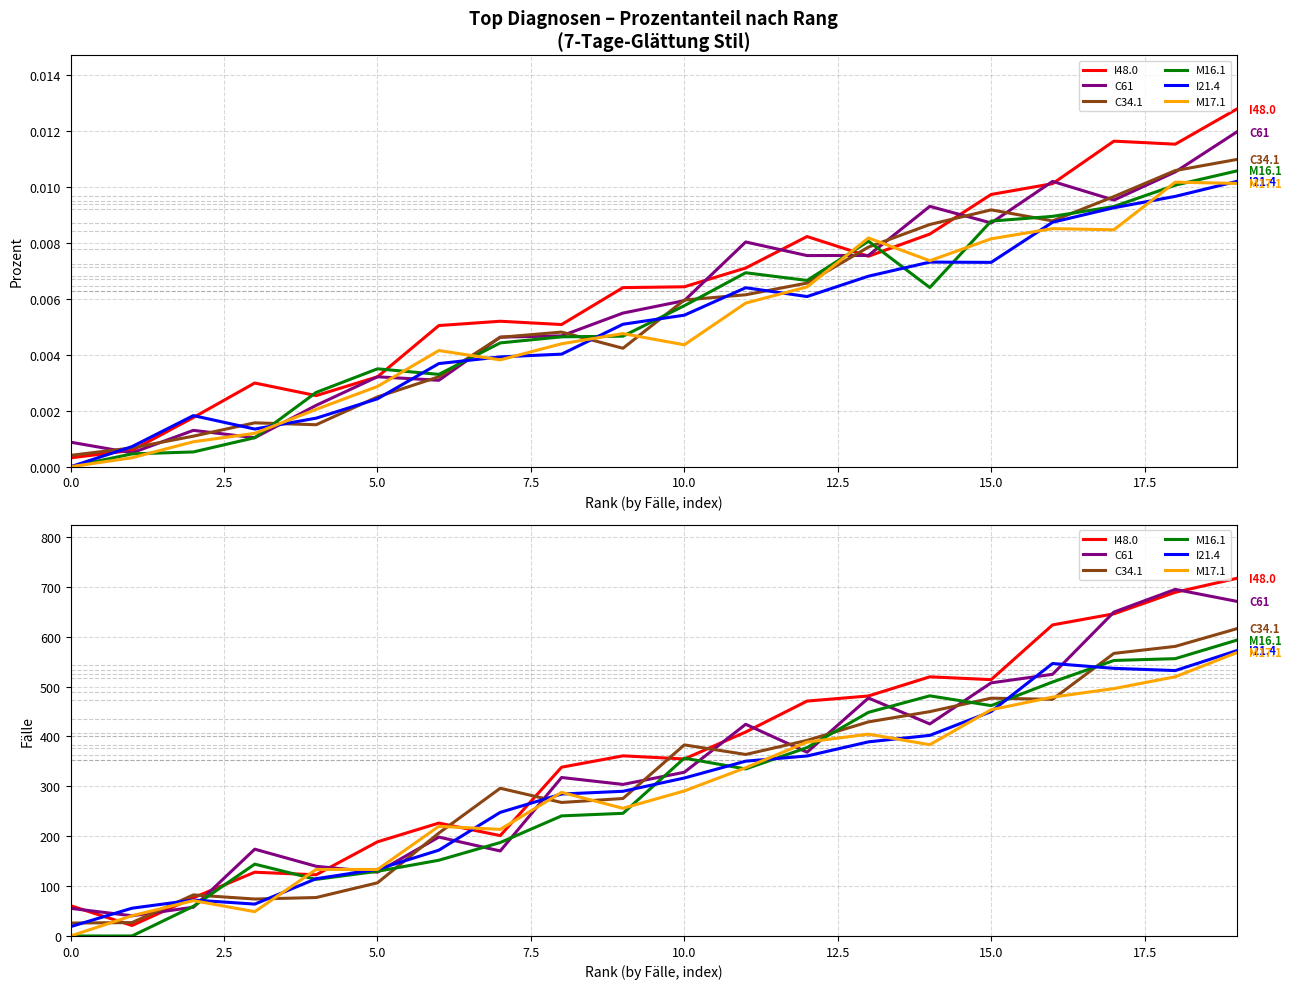

Between 10.0 and 10, which series saw the biggest shift?

C34.1